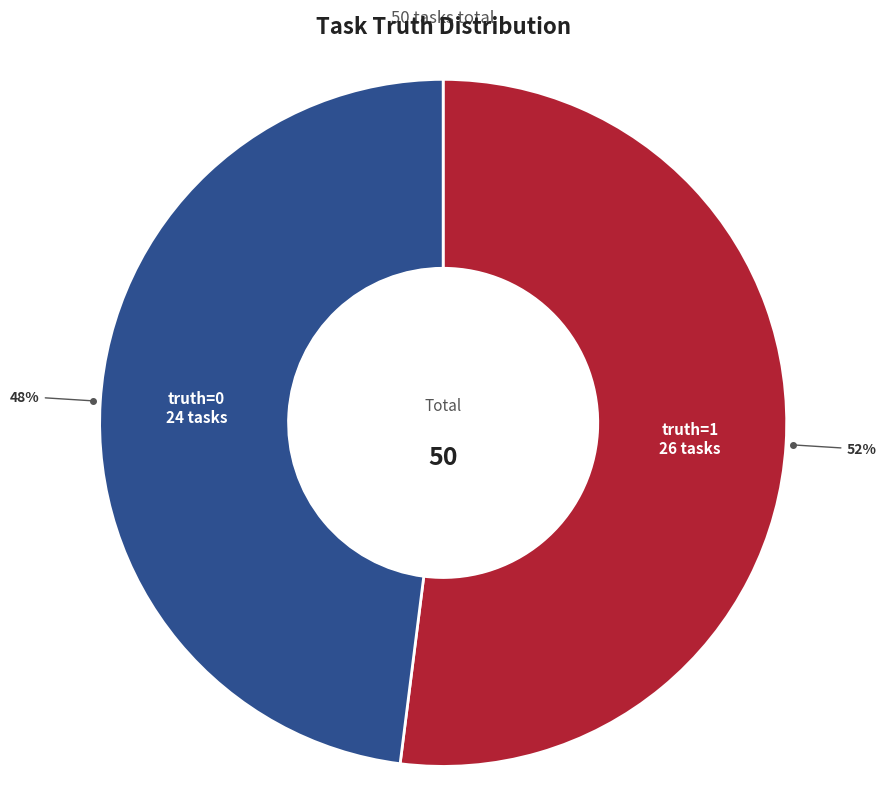

To the nearest percent, what is the average slice percentage?

50%